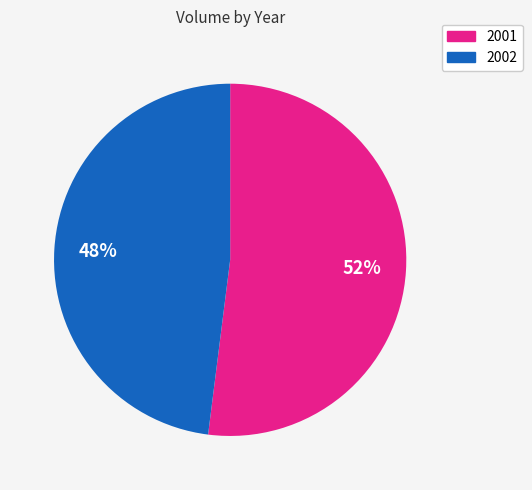

How many segments does this pie chart have?

2